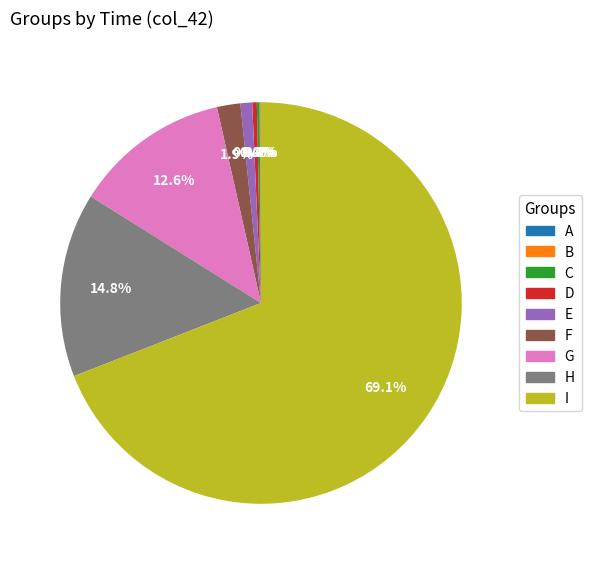

Is F the majority of the pie?

No